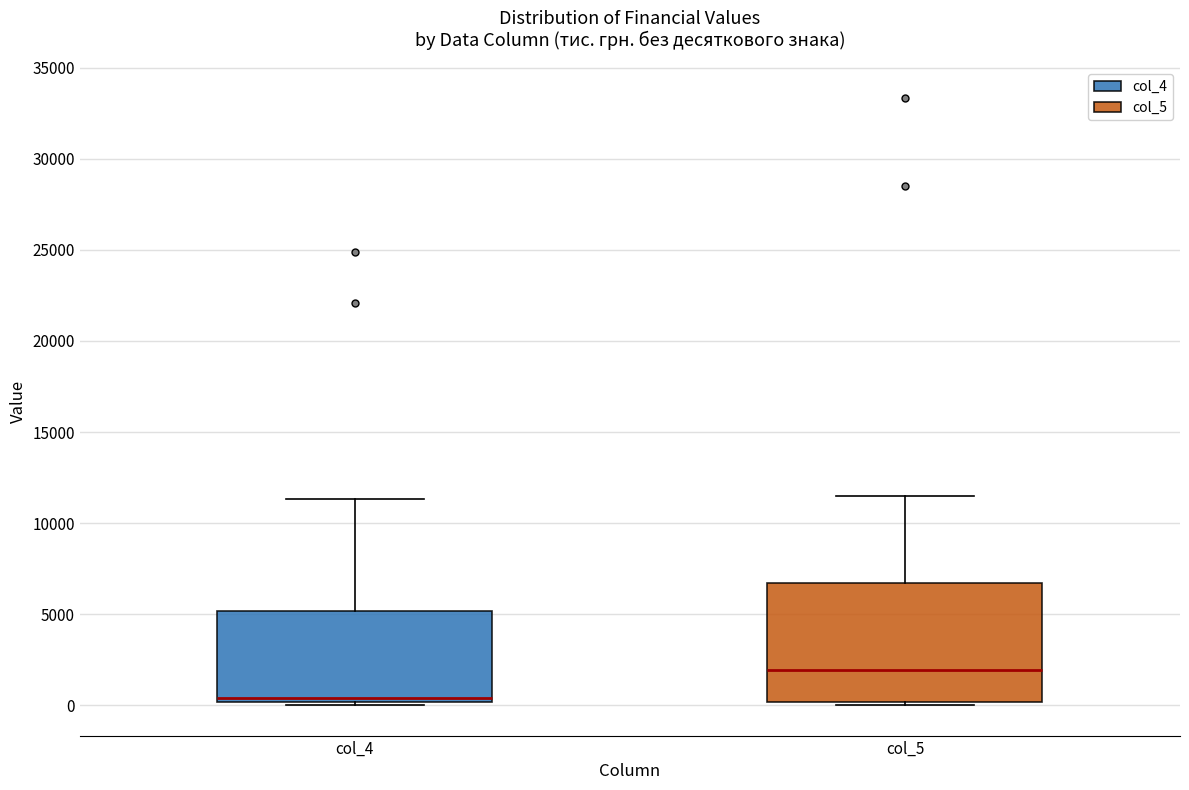

Comparing the boxes themselves (not the whiskers), which one is the tallest?

col_5